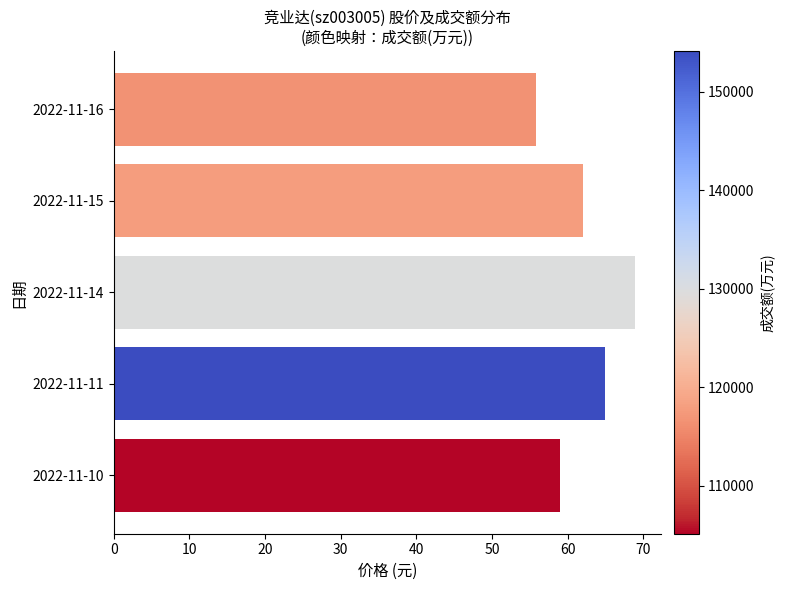

What is the average value?

62.1